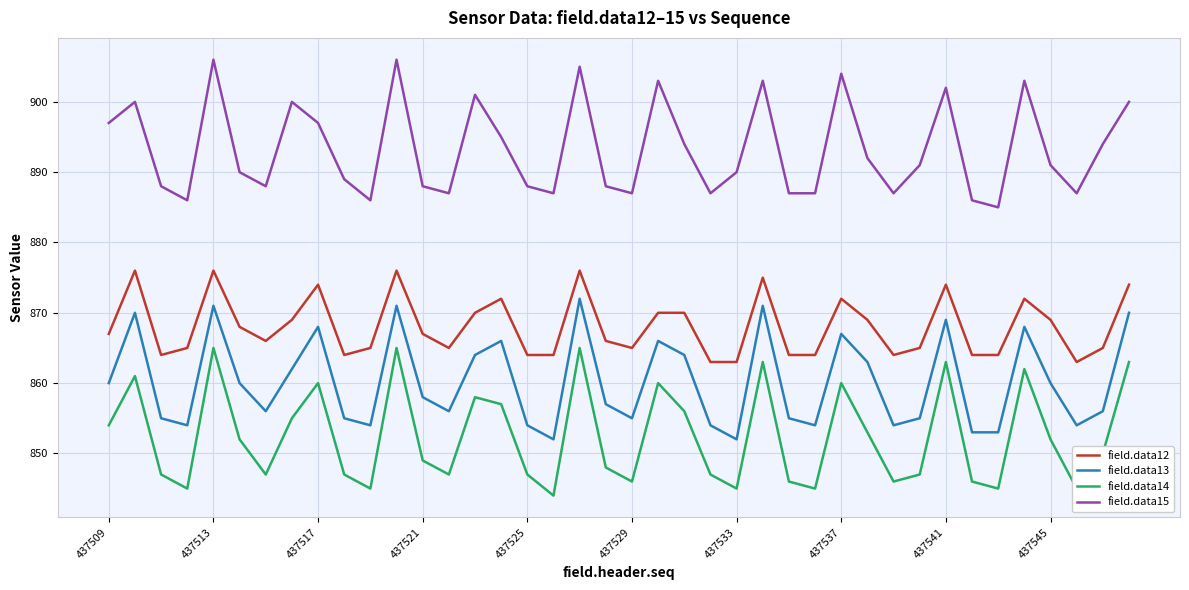

Reading right to left, what are all the values shown in this chart?

field.data12: 874	865	863	869	872	864	864	874	865	864	869	872	864	864	875	863	863	870	870	865	866	876	864	864	872	870	865	867	876	865	864	874	869	866	868	876	865	864	876	867
field.data13: 870	856	854	860	868	853	853	869	855	854	863	867	854	855	871	852	854	864	866	855	857	872	852	854	866	864	856	858	871	854	855	868	862	856	860	871	854	855	870	860
field.data14: 863	850	845	852	862	845	846	863	847	846	853	860	845	846	863	845	847	856	860	846	848	865	844	847	857	858	847	849	865	845	847	860	855	847	852	865	845	847	861	854
field.data15: 900	894	887	891	903	885	886	902	891	887	892	904	887	887	903	890	887	894	903	887	888	905	887	888	895	901	887	888	906	886	889	897	900	888	890	906	886	888	900	897